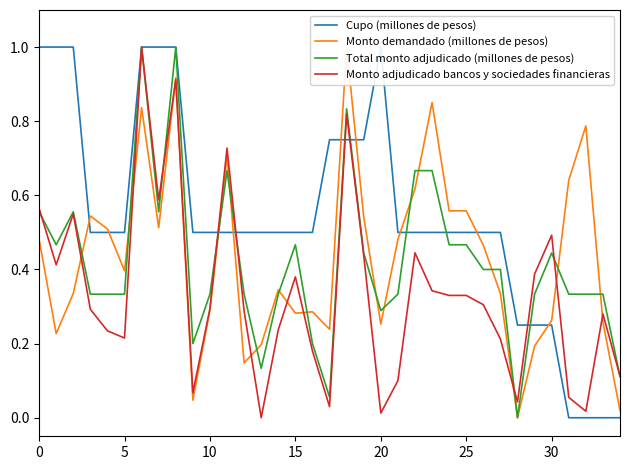

Is it true that Total monto adjudicado (millones de pesos) equals 0.1 at 30?

False